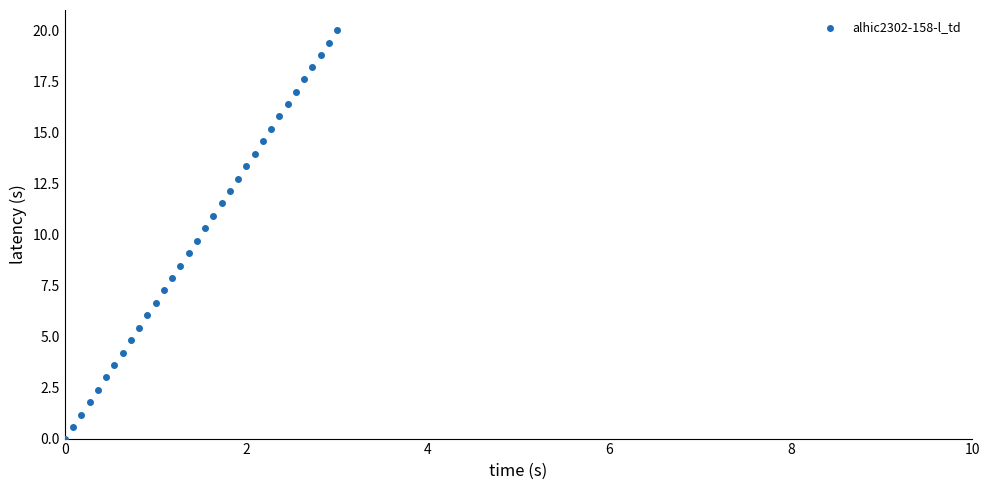

What is the range of X values (max minus min)?

3.0